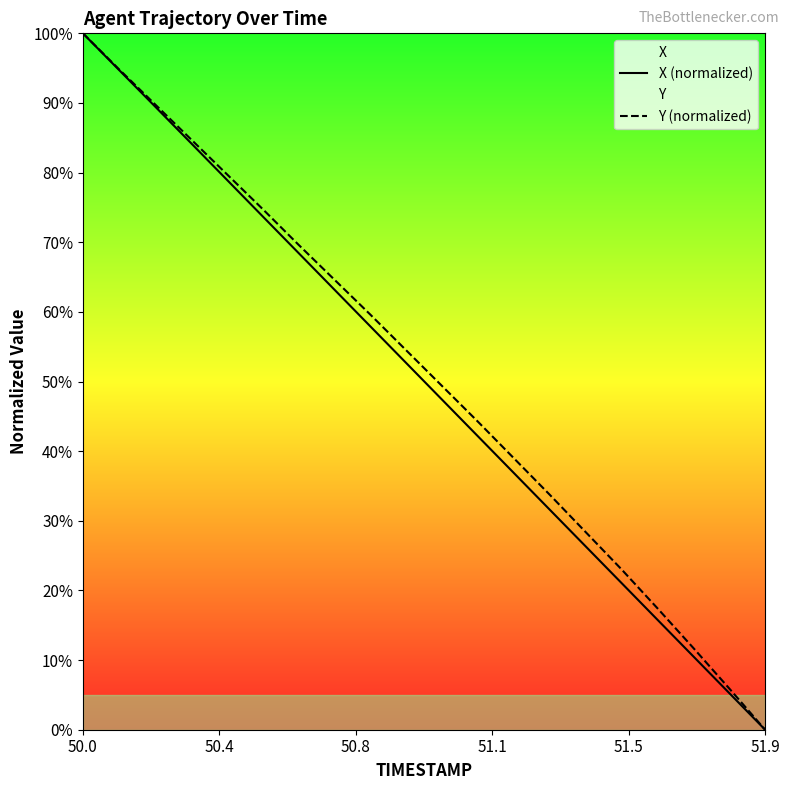

True or false: Y (normalized) and X (normalized) intersect in this chart.

False